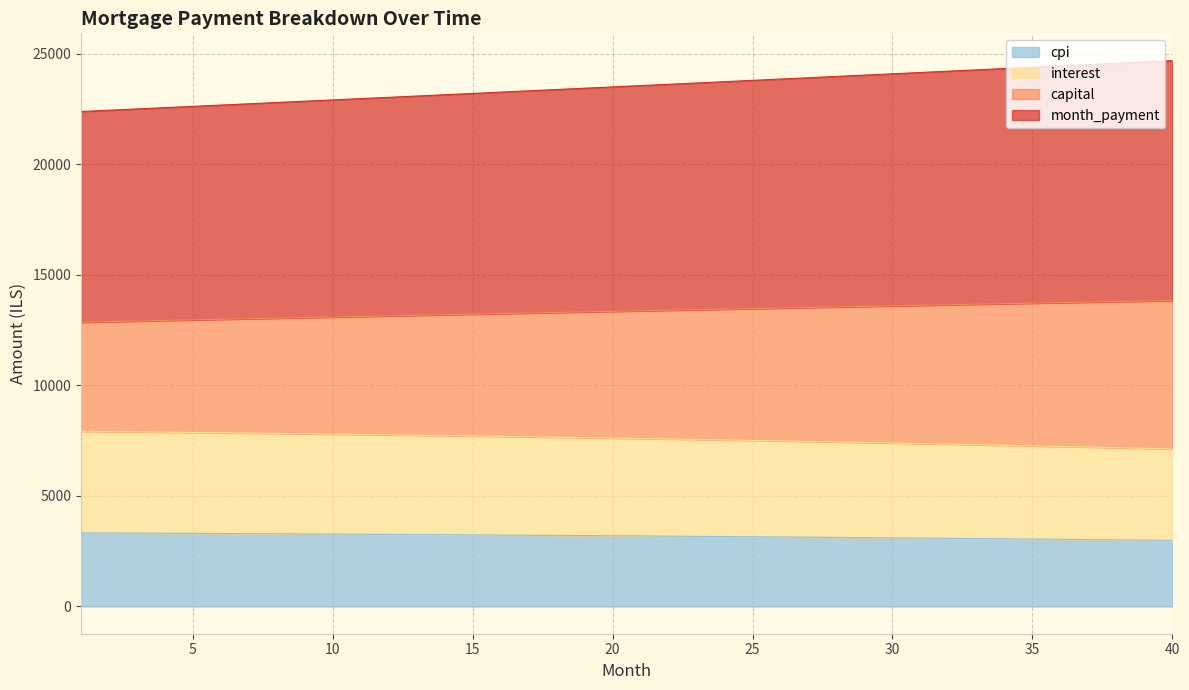

True or false: capital has more than 0 points higher than both neighbors.

False